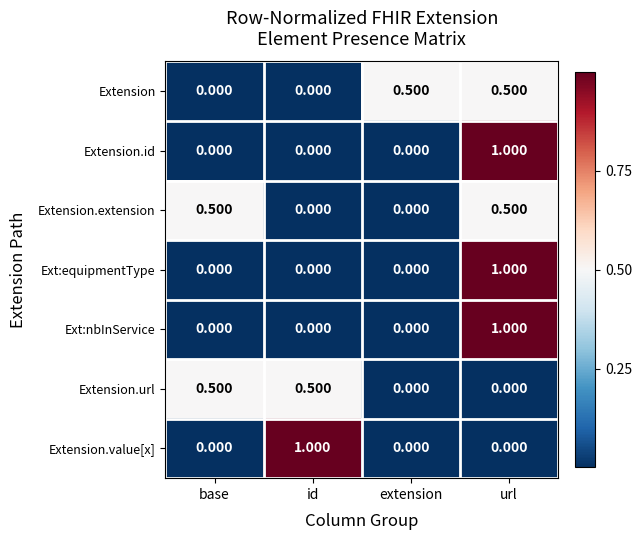

Which series changed the most between base and id?

Extension.value[x]